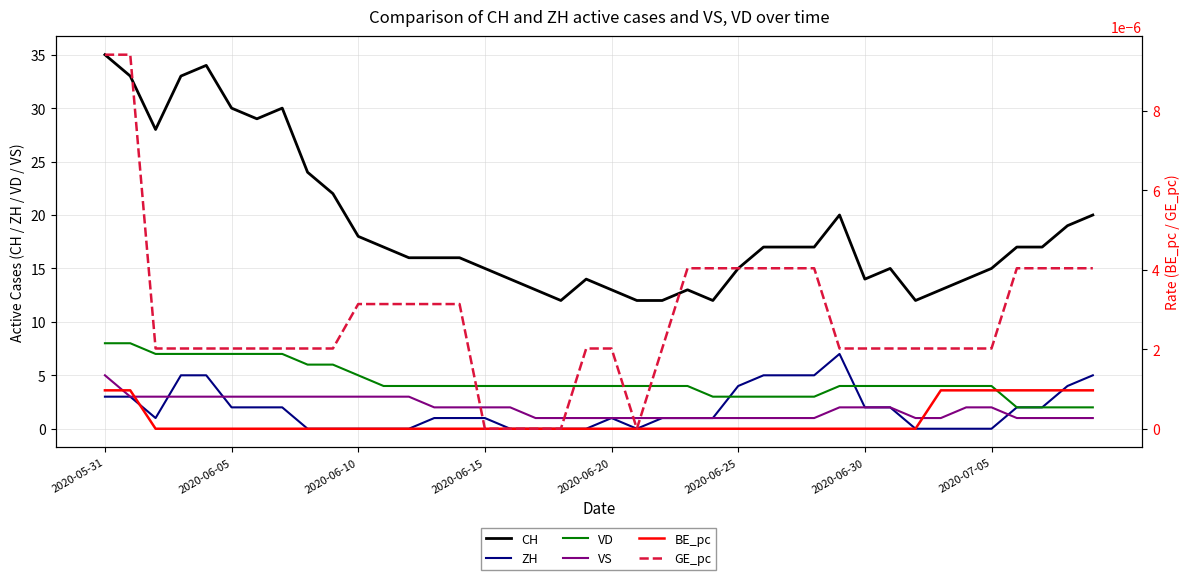

What is the difference between the second highest and second lowest values in the VS series?

2